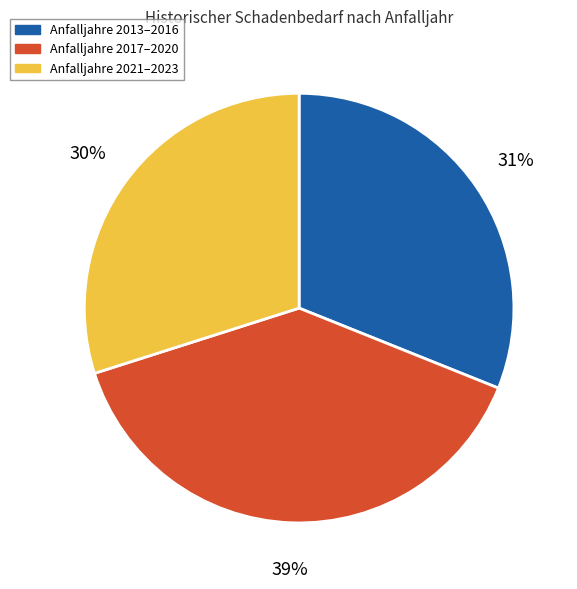

True or false: Anfalljahre 2021–2023 accounts for 24% of the total.

False